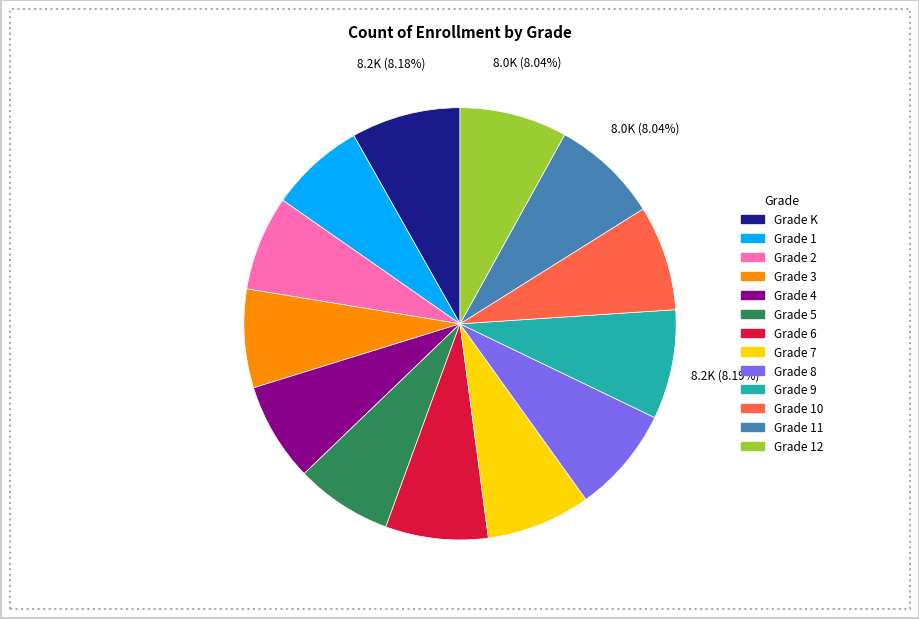

Is it true that Grade 8 is 8% of the pie?

True